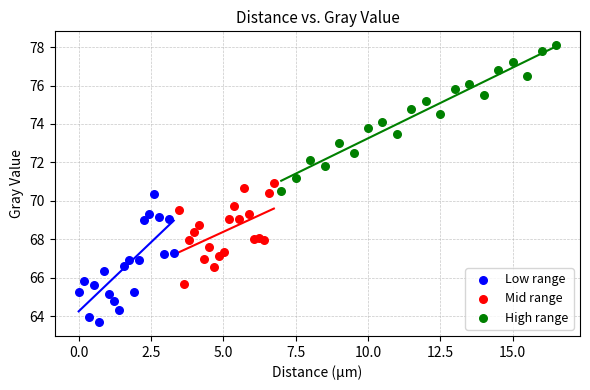

Which series contains the highest Y value?

High range